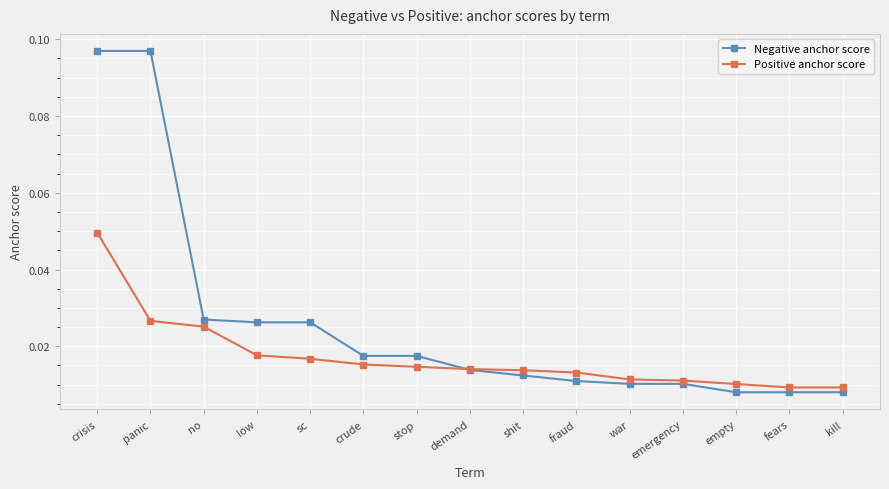

What are all the series names shown in the legend?

Negative anchor score, Positive anchor score